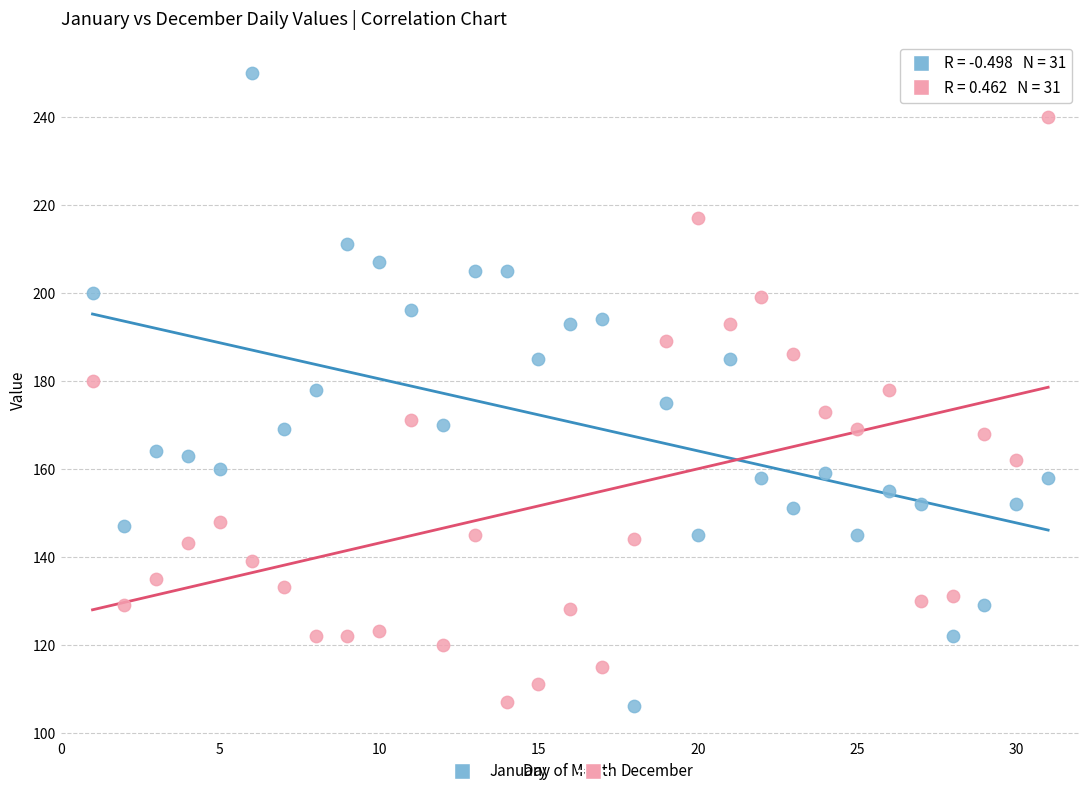

Which series contains the highest Y value?

January